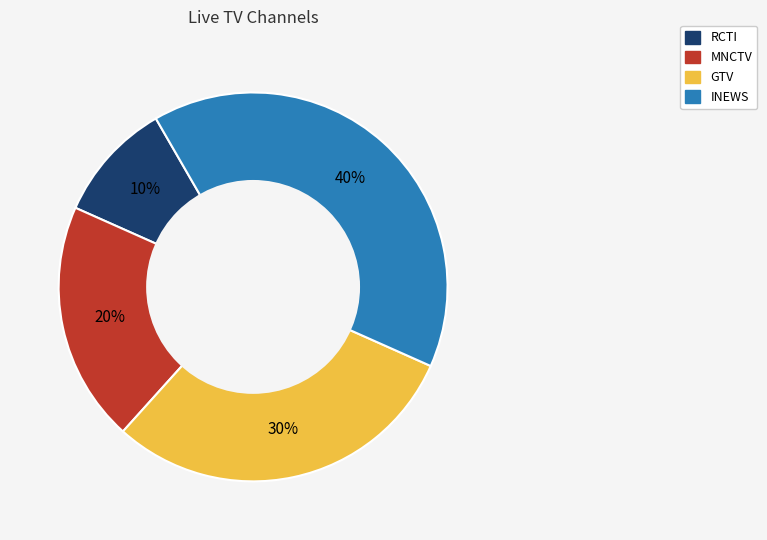

Rank the categories by value from lowest to highest.

RCTI, MNCTV, GTV, INEWS